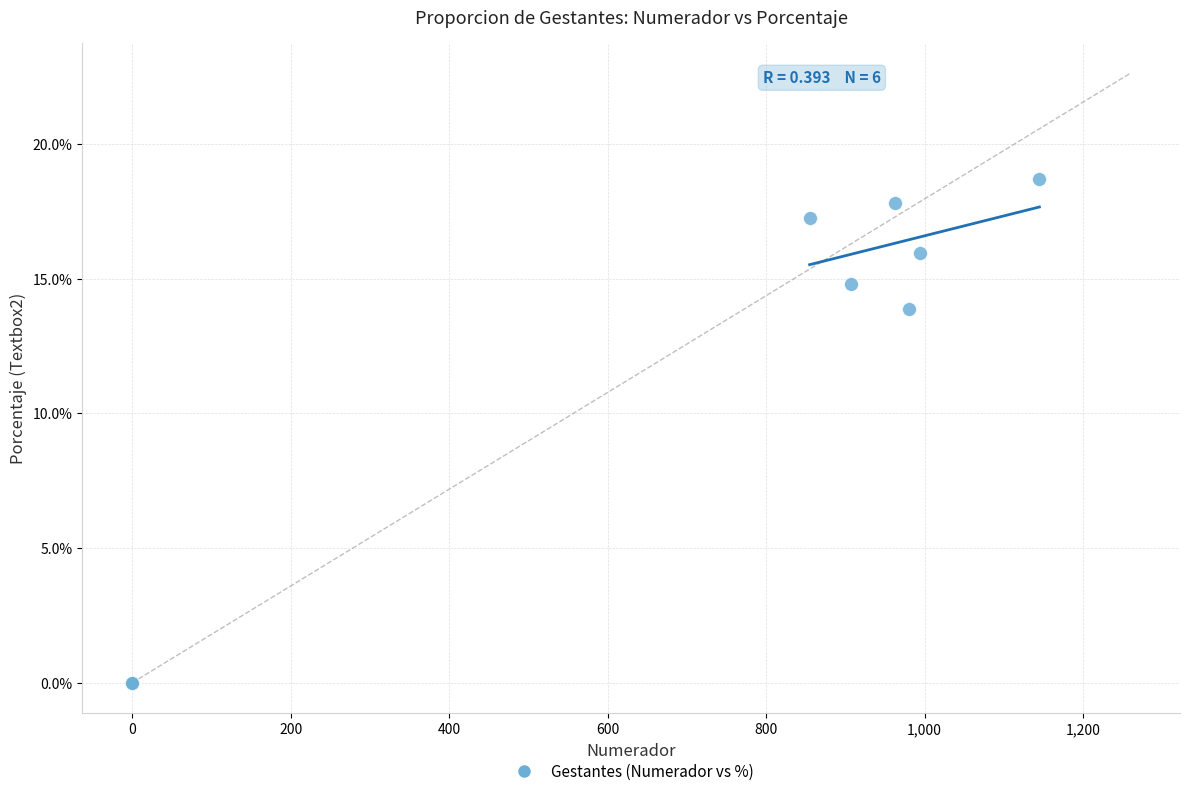

What Y value in the scatter plot is closest to 9?

13.9